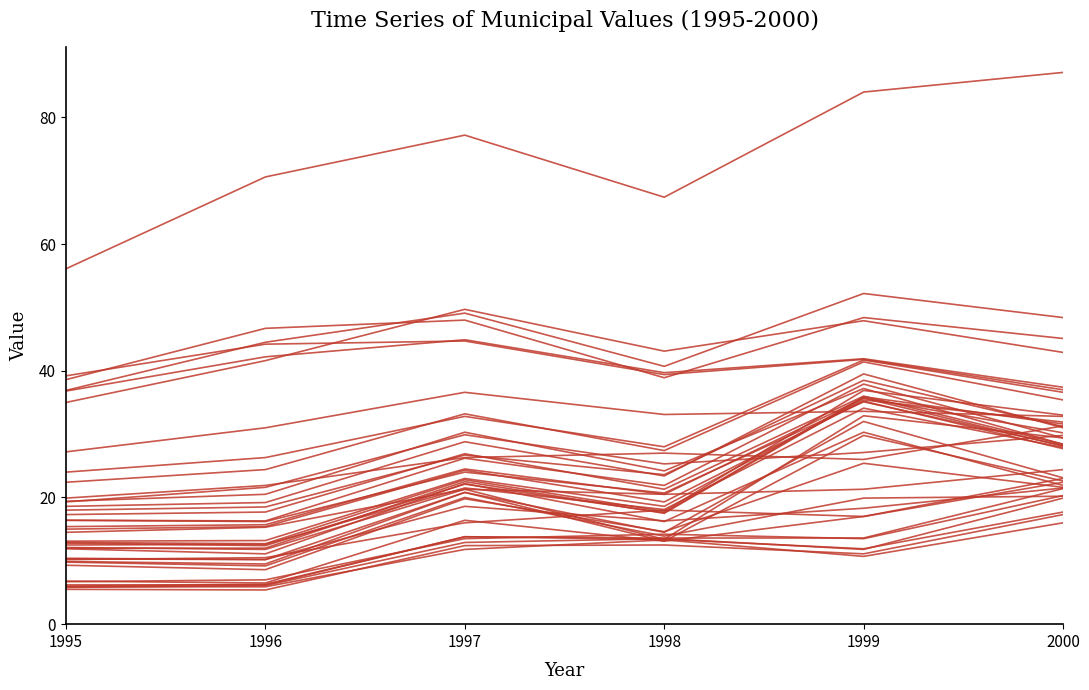

How many lines are shown in the chart?

40